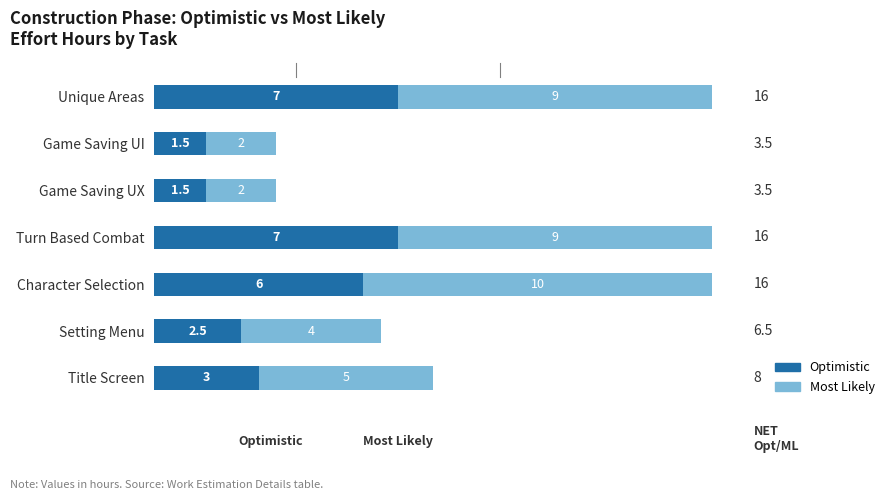

What is the highest value of the Optimistic series?

7.0